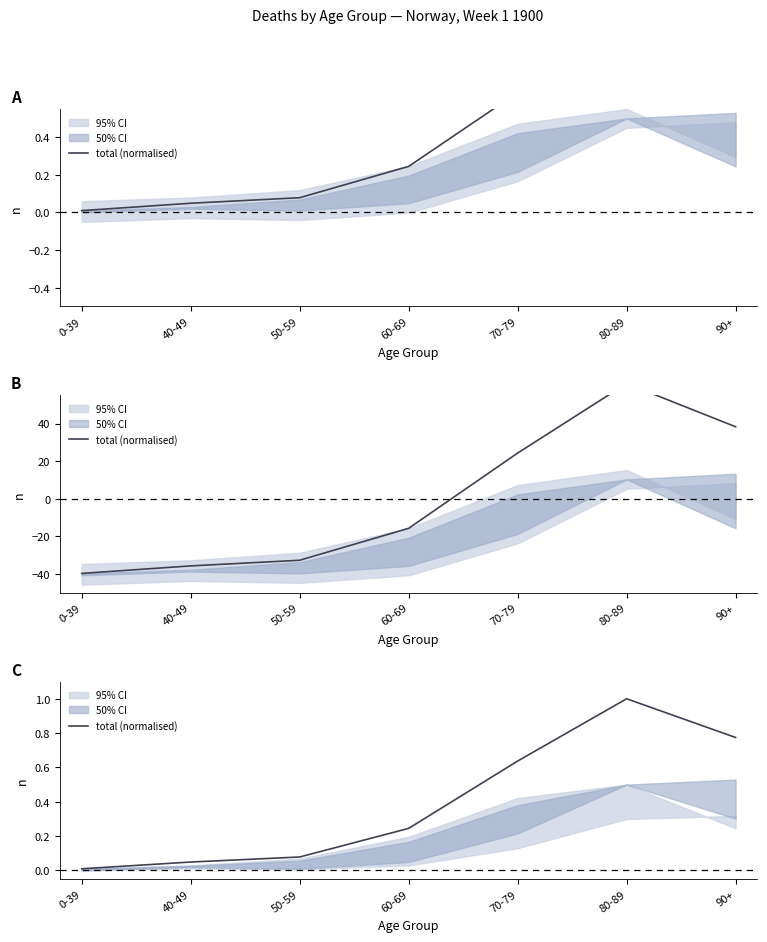

What is the average value?

0.4